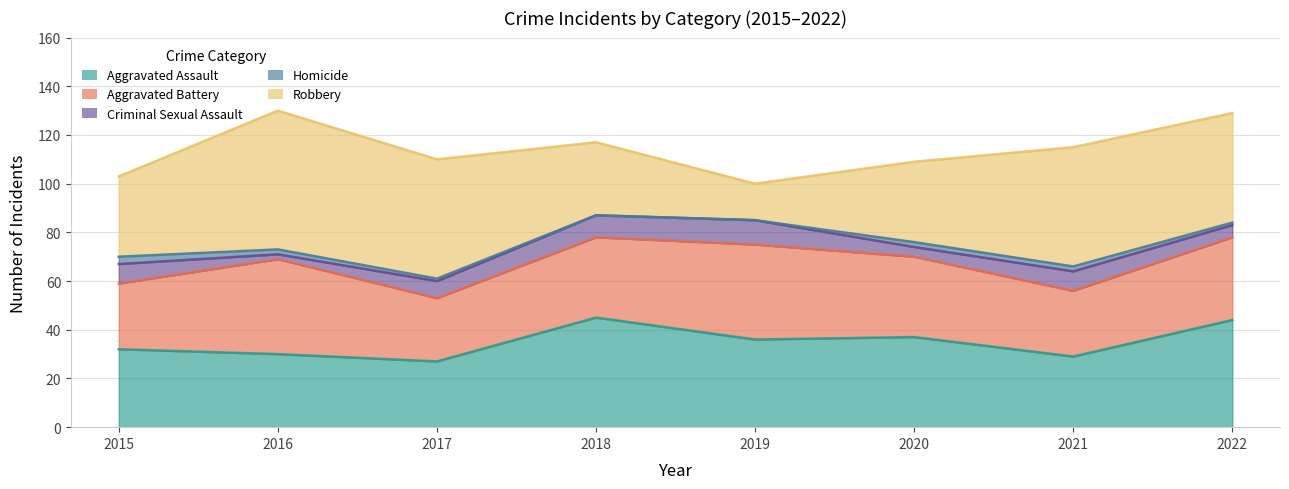

Which series changed the most between 2016 and 2022?

Aggravated Assault